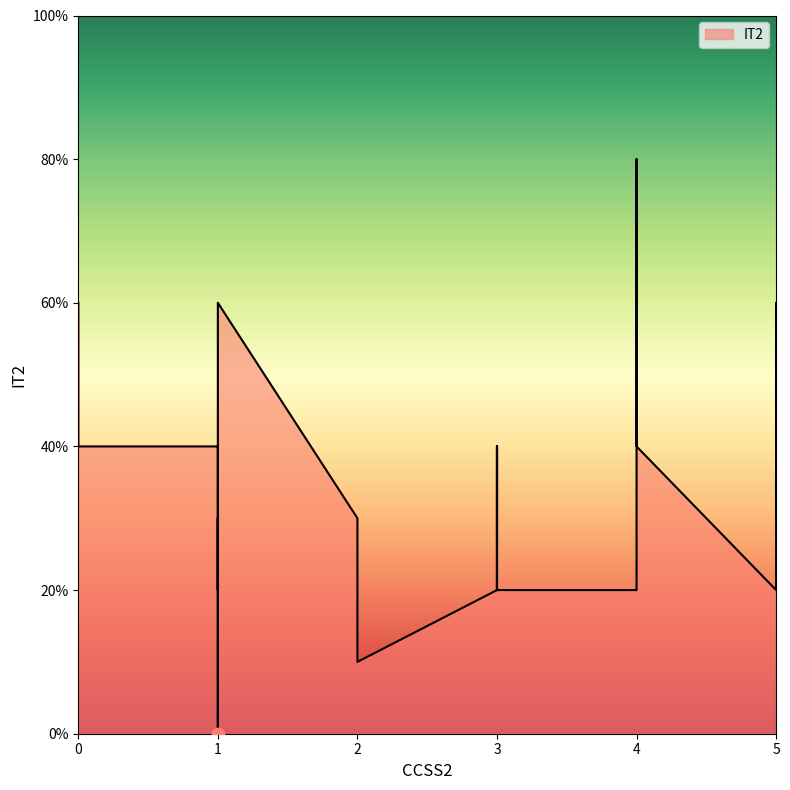

Approximately how many times larger is the value at 0 compared to 3?

3.0